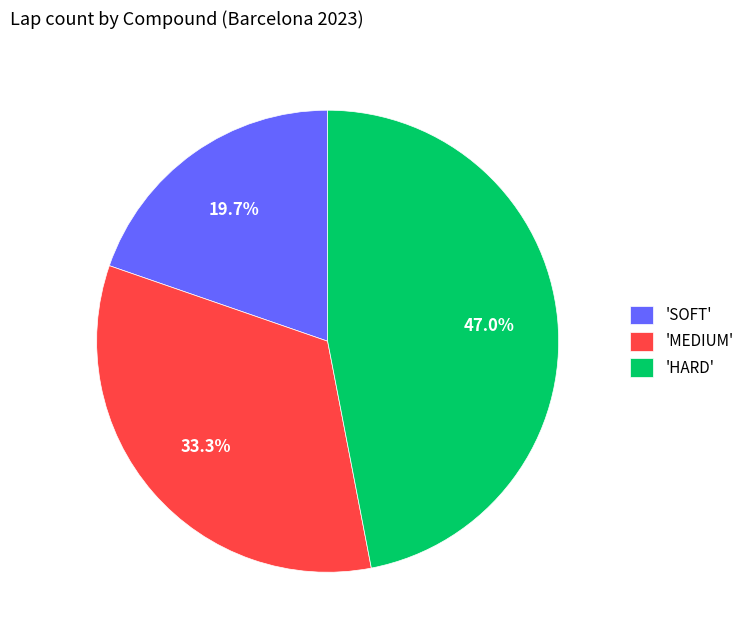

Does 'MEDIUM' account for over 50% of the chart?

No